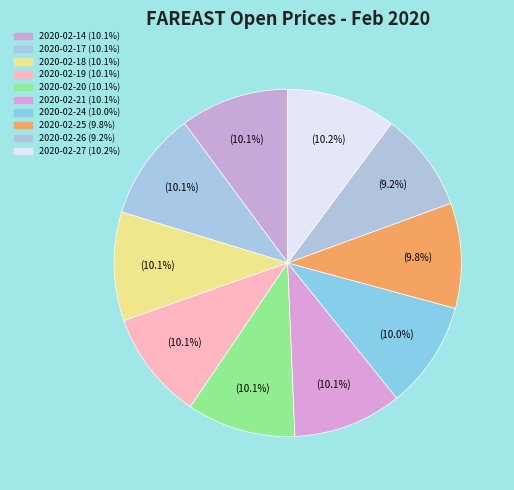

How many segments does this pie chart have?

10